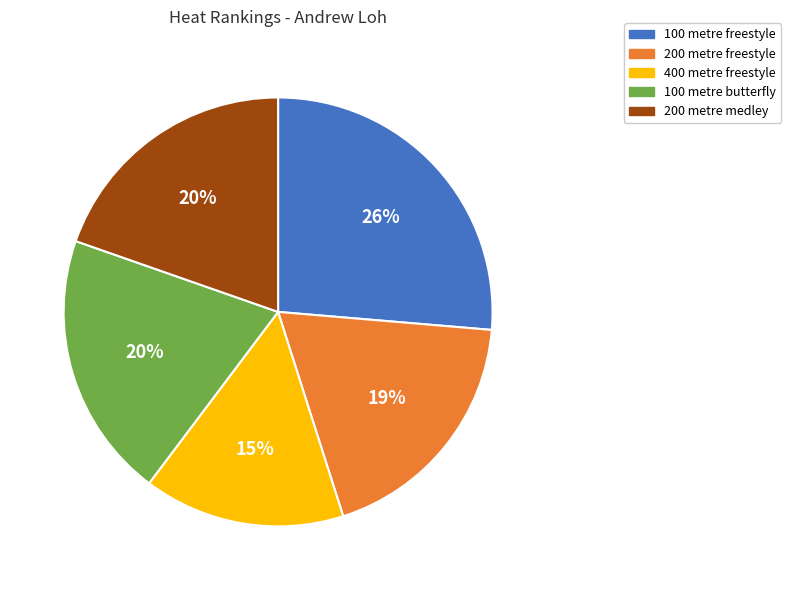

What is the largest slice in the pie chart?

100 metre freestyle